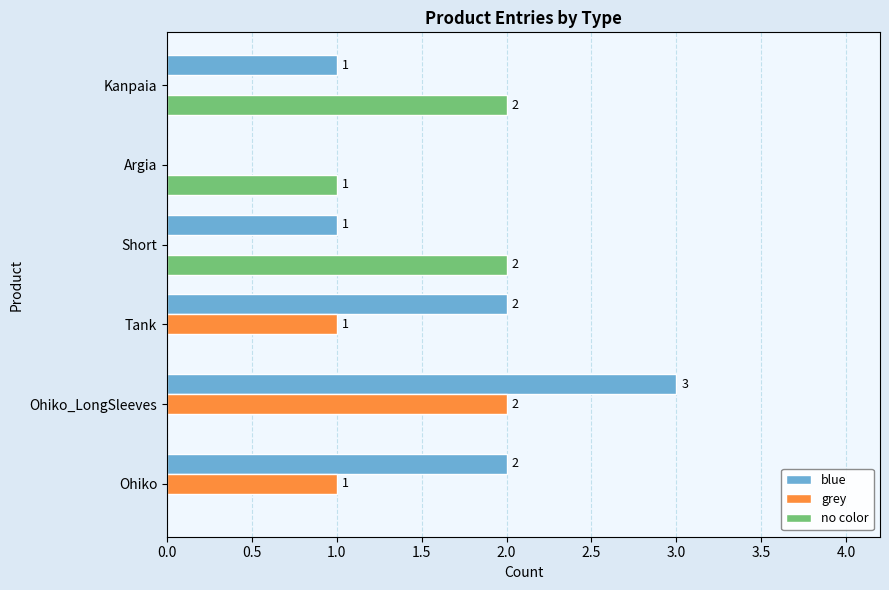

What are all the series names shown in the legend?

blue, grey, no color